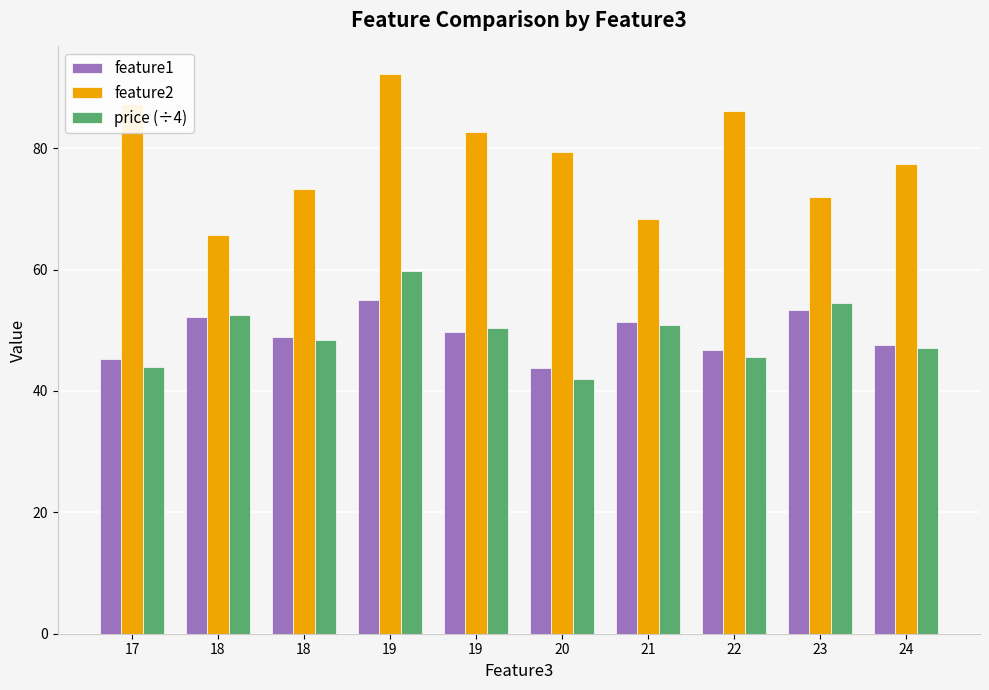

How many bars are there in total?

30